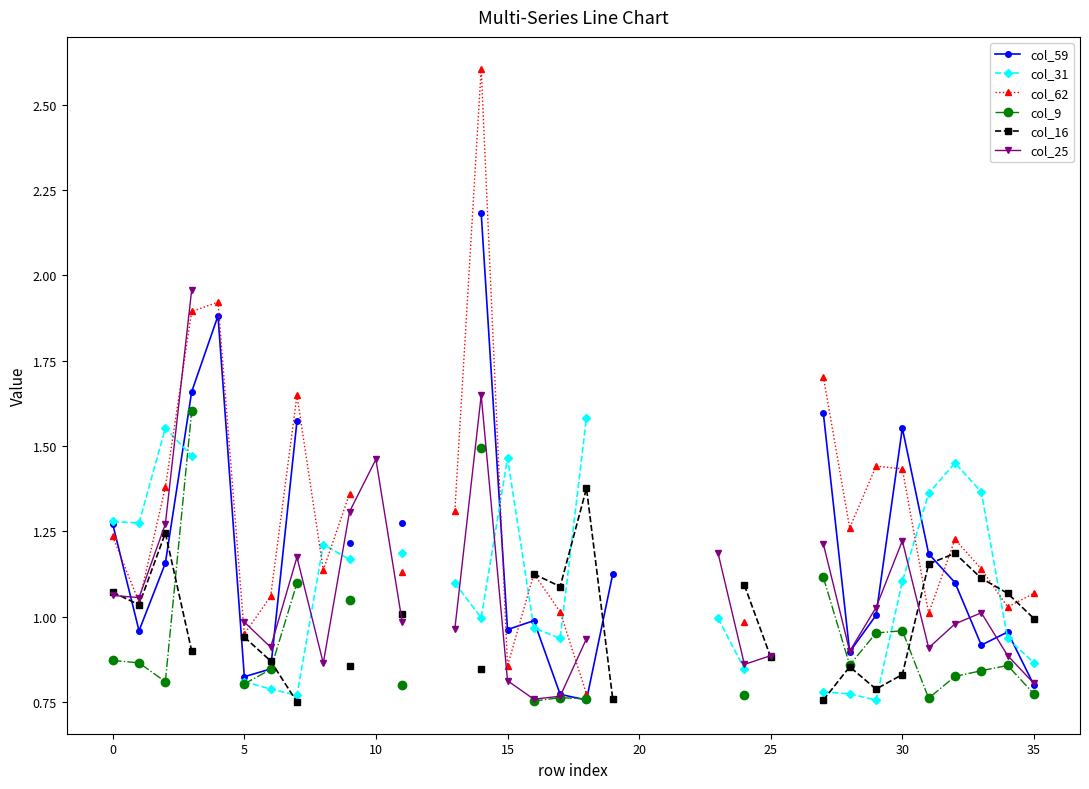

True or false: col_16 and col_62 intersect in this chart.

True